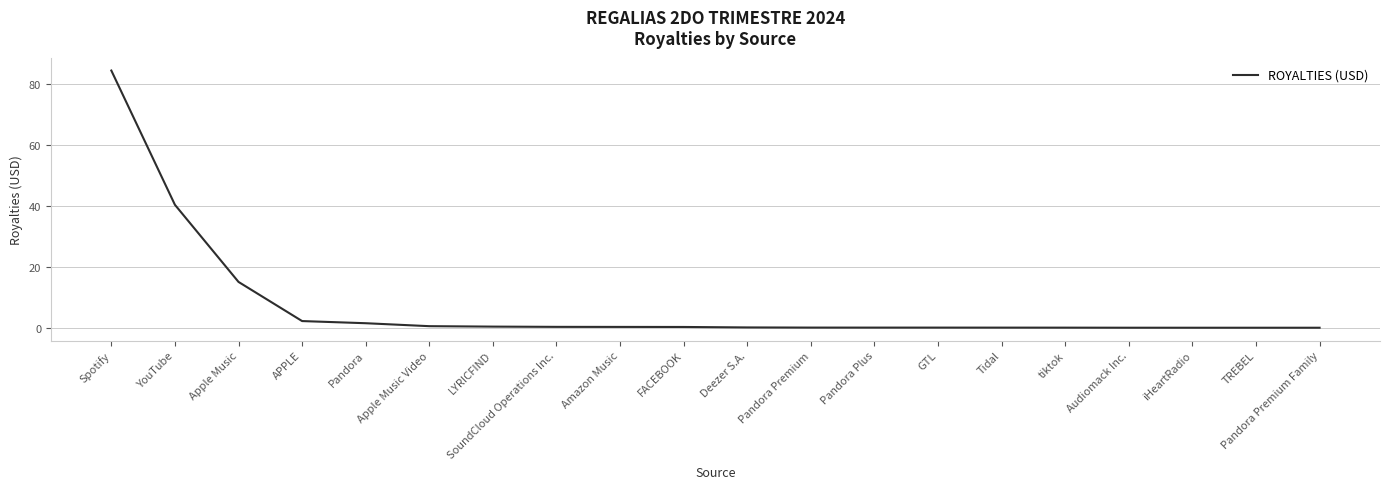

Where is the data nearest to the value 42?

YouTube